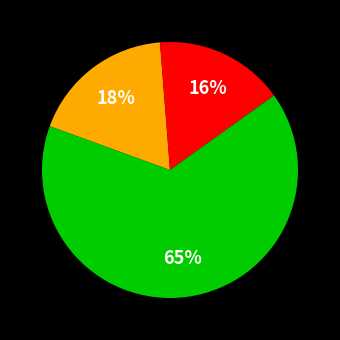

Does any single category account for the majority?

Yes